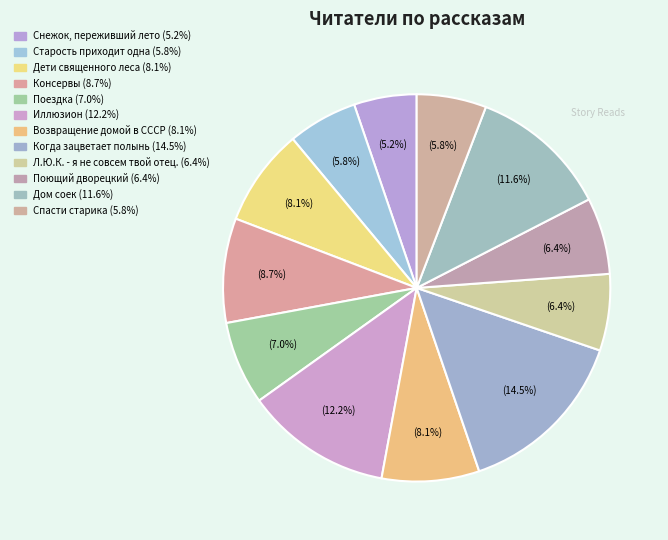

To the nearest percent, what portion does Возвращение домой в СССР represent?

8%